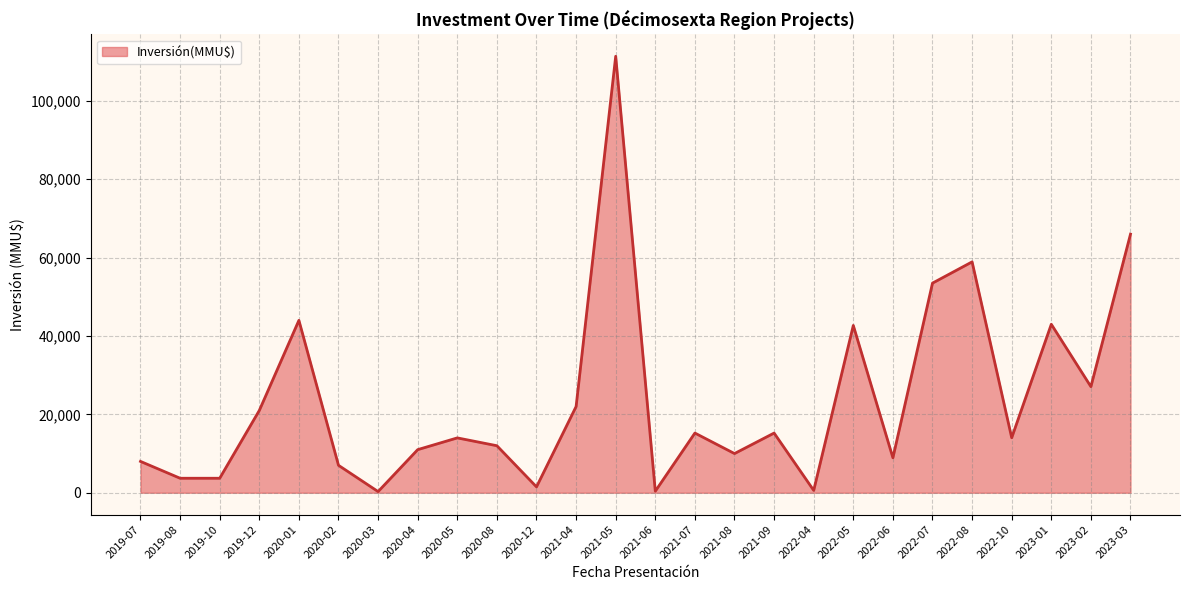

Which category has the highest value across all series?

2021-05